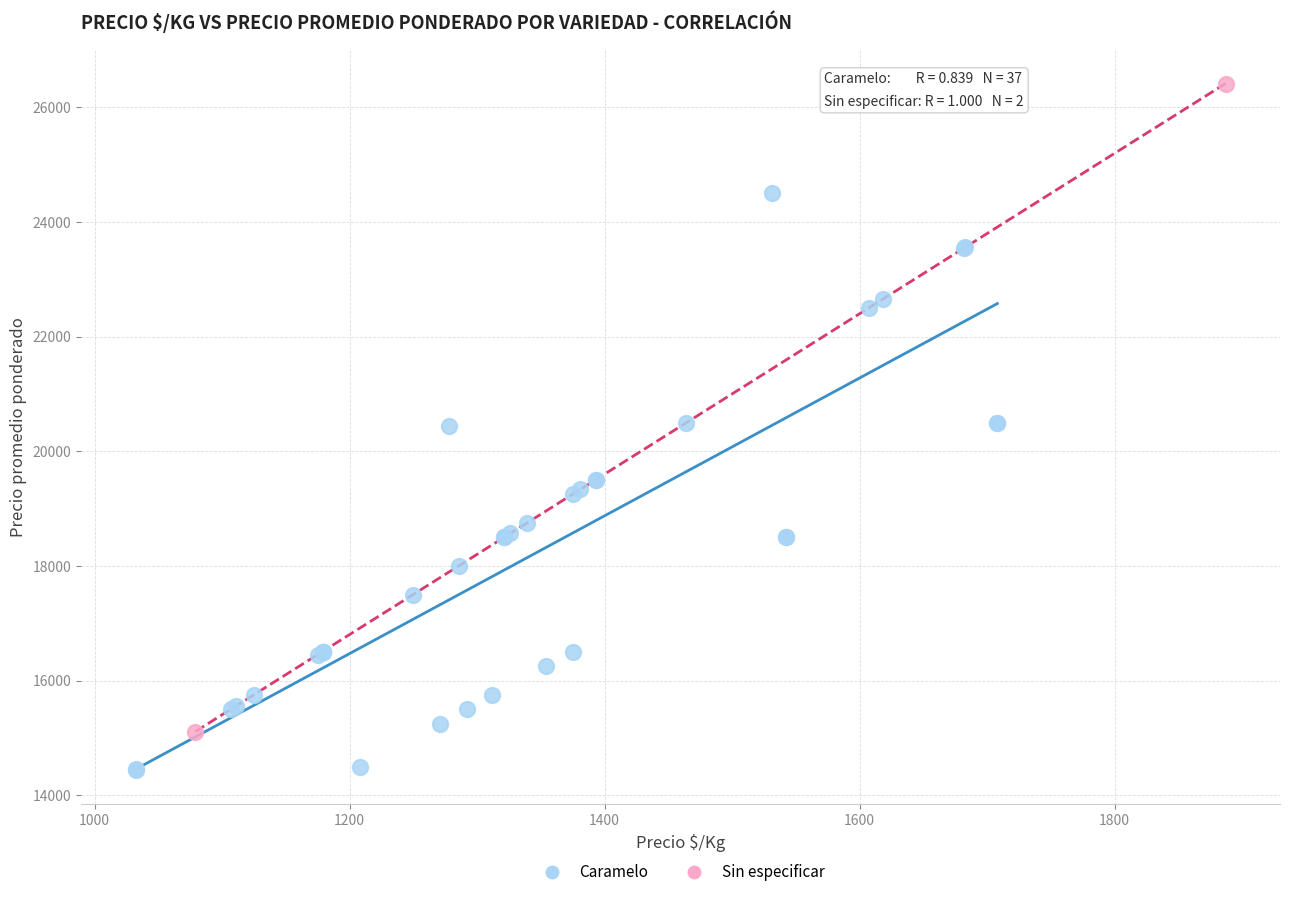

What are all the series names shown in the legend?

Caramelo, Sin especificar